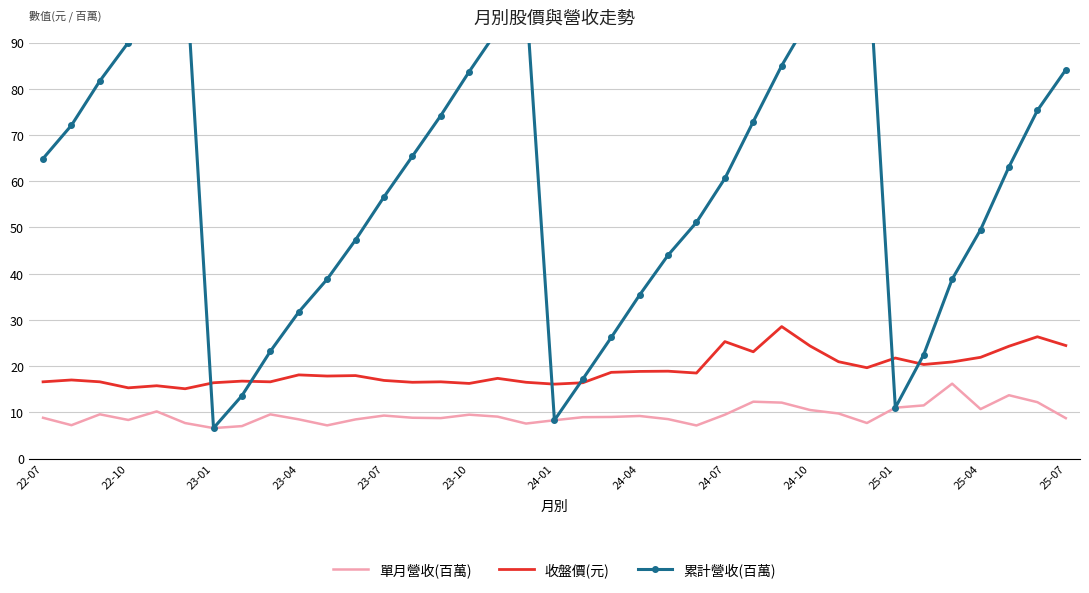

List the series in order of their overall mean, highest first.

累計營收(百萬), 收盤價(元), 單月營收(百萬)